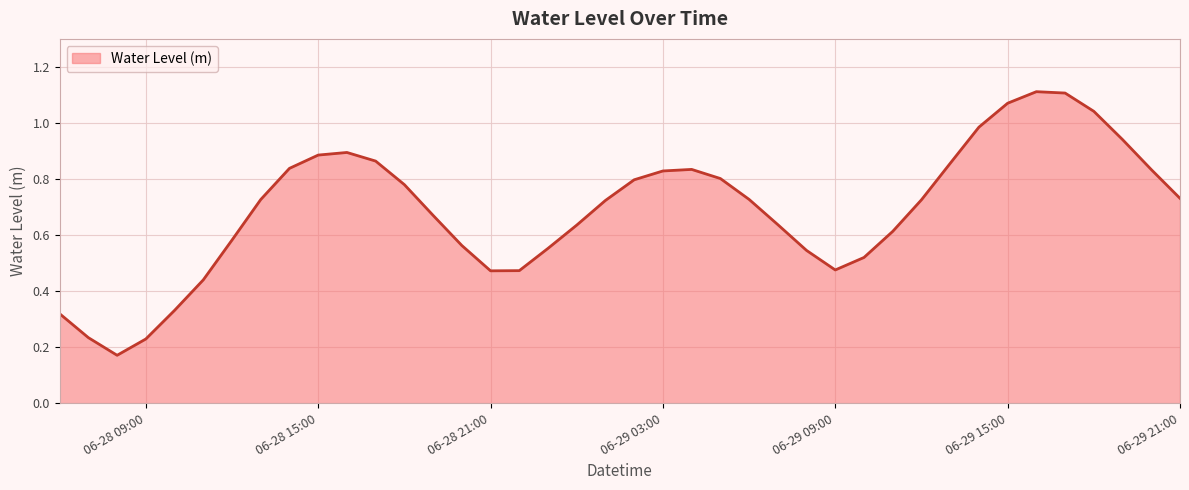

What is the sum of all values?

27.6